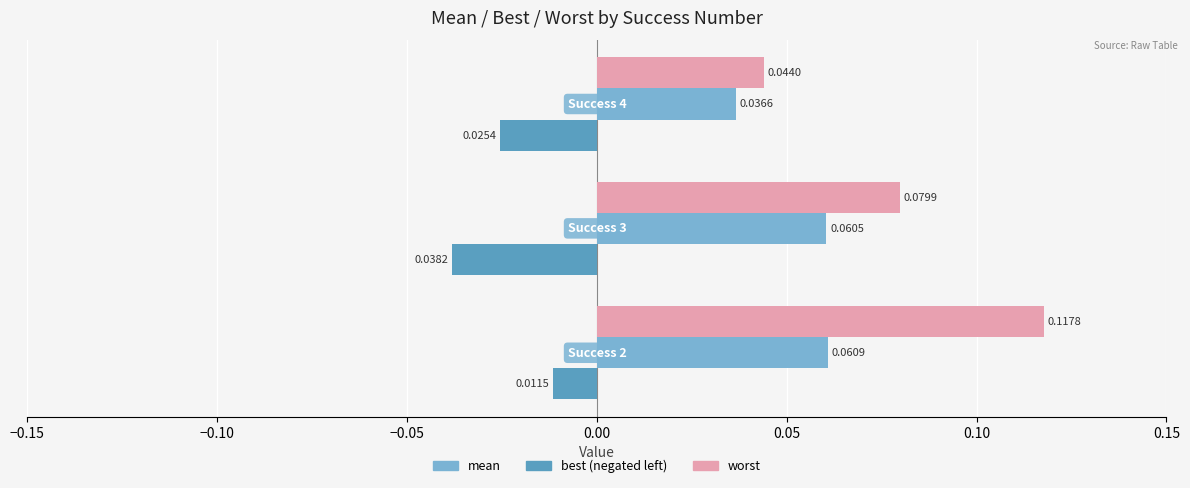

Reading left to right, list all the values displayed in this chart.

mean: 0.1	0.1	0.0
best: -0.0	-0.0	-0.0
worst: 0.1	0.1	0.0